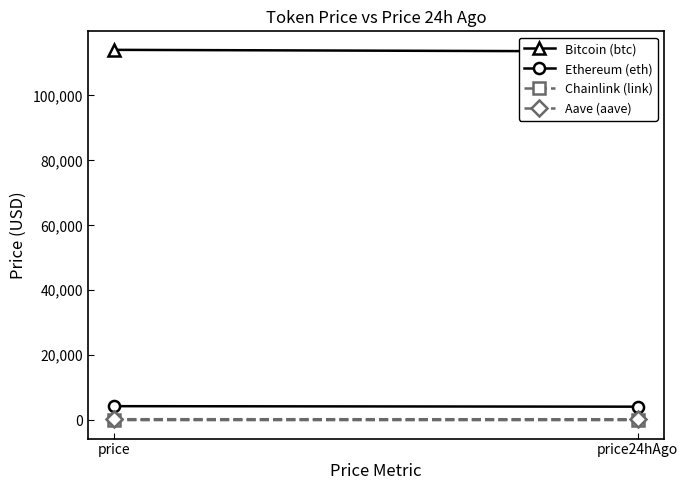

Which series has the largest range (max minus min)?

Bitcoin (btc)